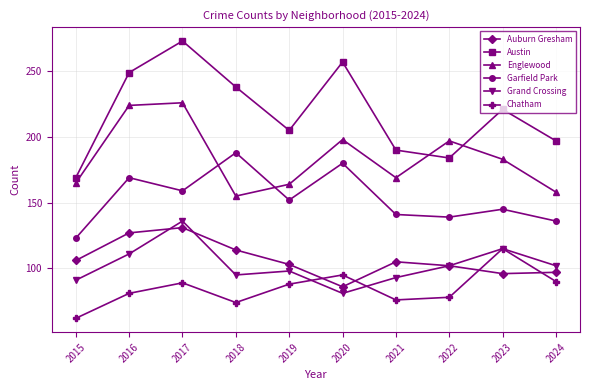

What are all the series names shown in the legend?

Auburn Gresham, Austin, Englewood, Garfield Park, Grand Crossing, Chatham